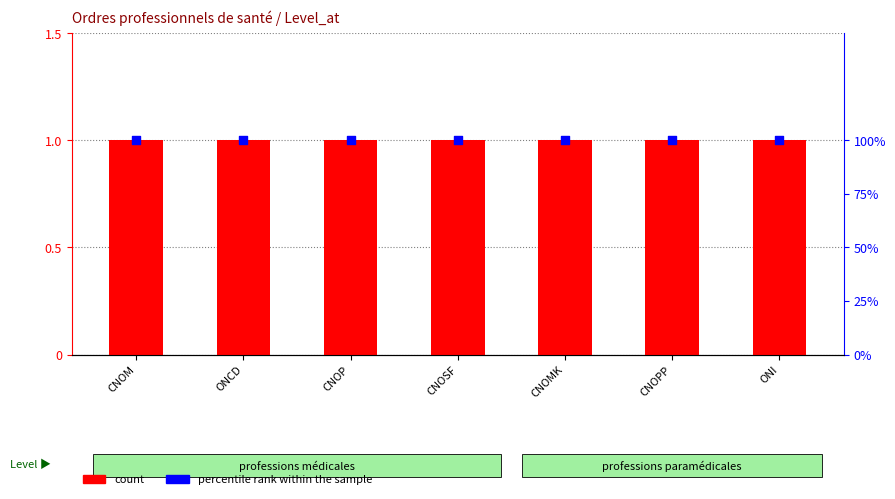

At how many categories does at least one series exceed 31?

7